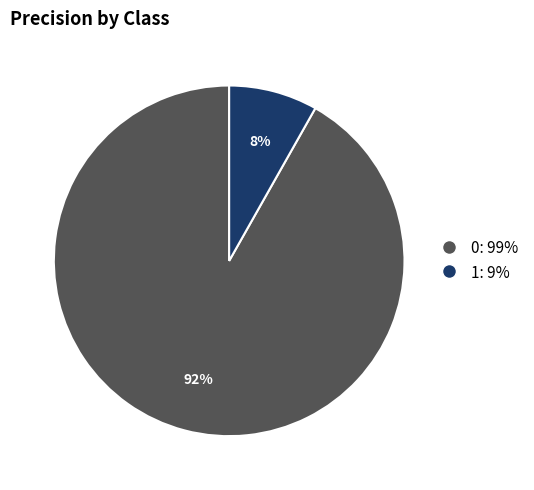

The 0 slice represents 99% of the pie. True or false?

False